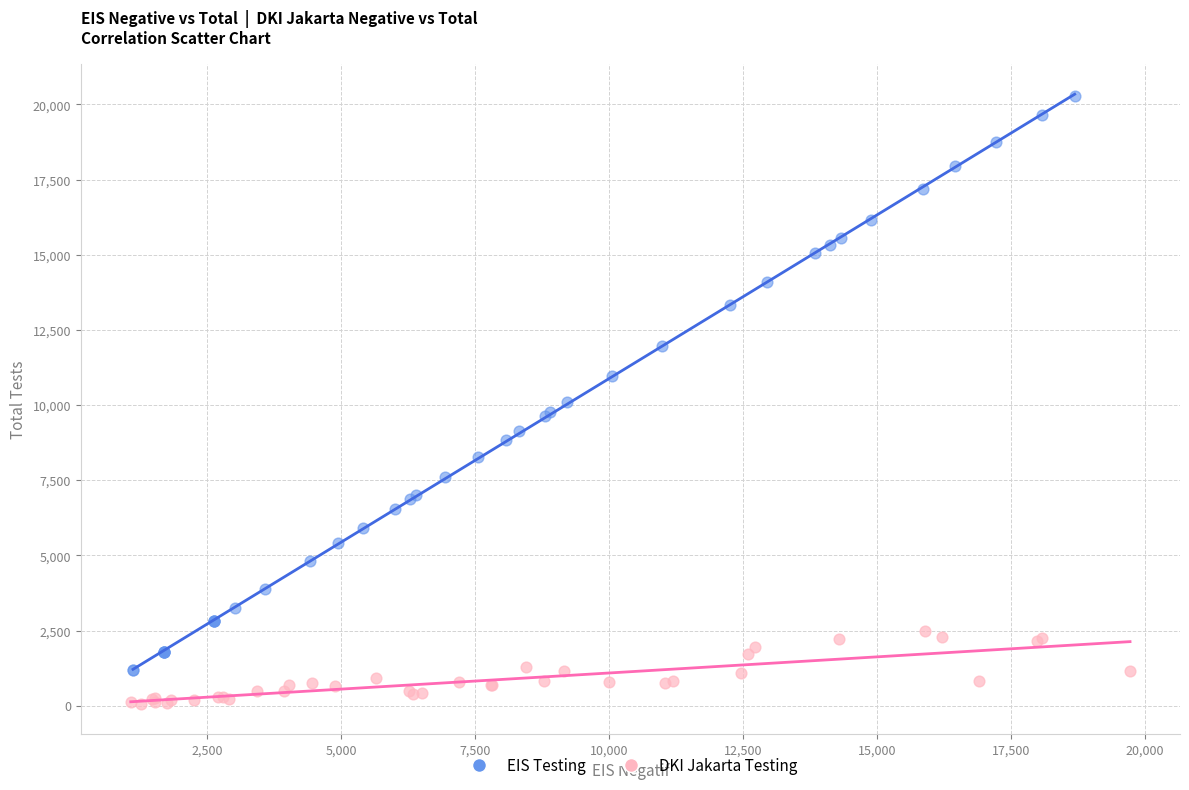

Which series contains the lowest Y value?

DKI Jakarta Testing